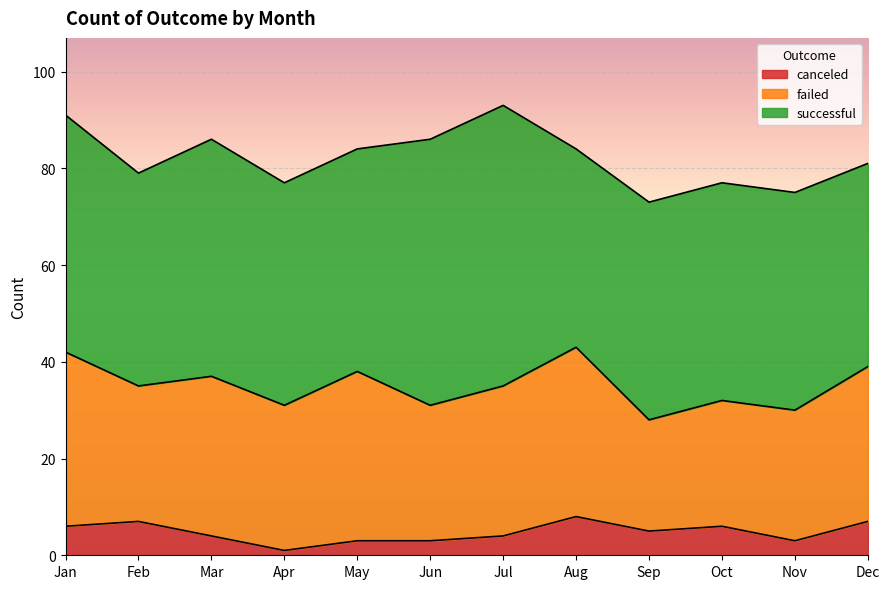

Reading left to right, list all the values displayed in this chart.

successful: Jan=49	Feb=44	Mar=49	Apr=46	May=46	Jun=55	Jul=58	Aug=41	Sep=45	Oct=45	Nov=45	Dec=42
failed: Jan=36	Feb=28	Mar=33	Apr=30	May=35	Jun=28	Jul=31	Aug=35	Sep=23	Oct=26	Nov=27	Dec=32
canceled: Jan=6	Feb=7	Mar=4	Apr=1	May=3	Jun=3	Jul=4	Aug=8	Sep=5	Oct=6	Nov=3	Dec=7